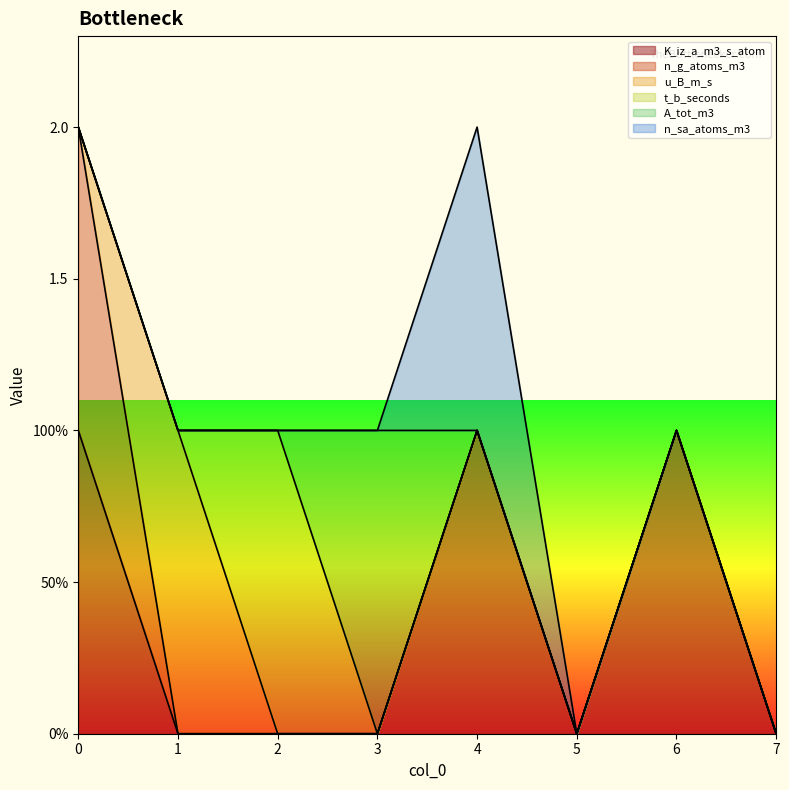

Count the u_B_m_s values in the range 0 to 1.

8